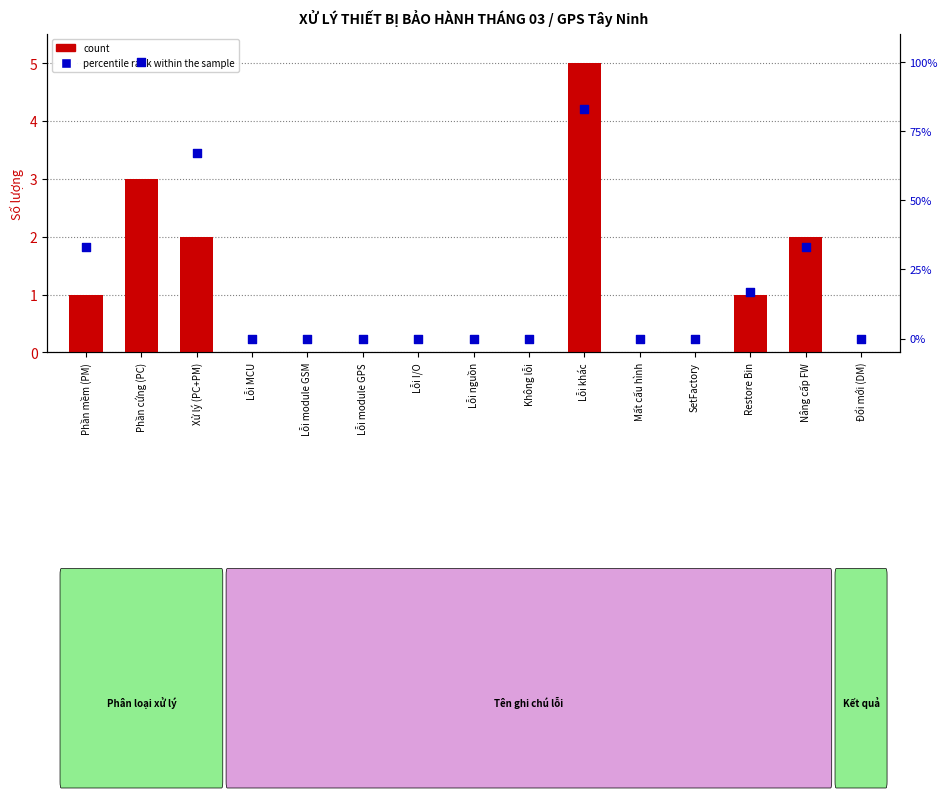

At how many categories does at least one series exceed 34?

3